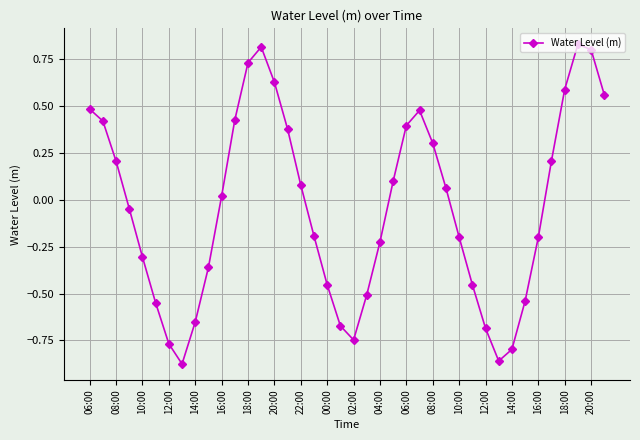

What is the difference between the maximum and minimum values?

1.7